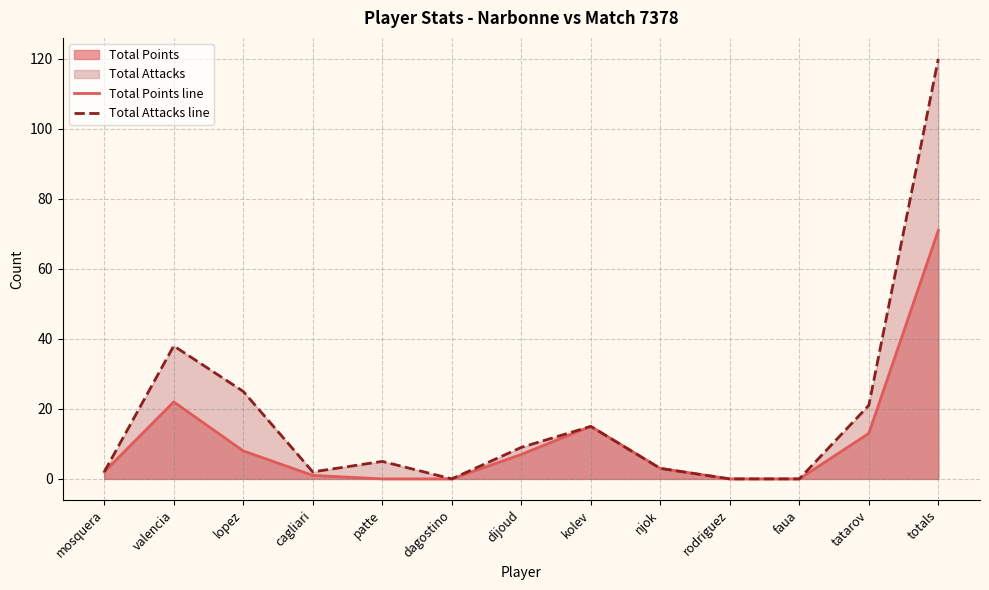

What is the sum of all Total Attacks line values?

240